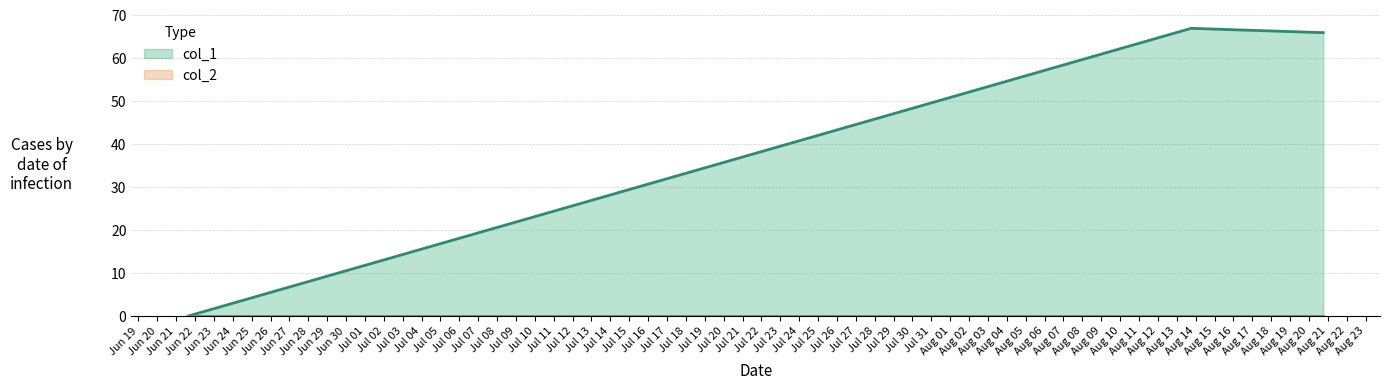

What is the maximum value shown in the chart?

67